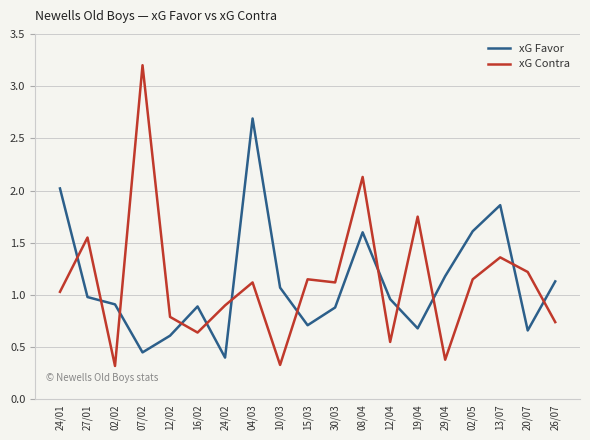

What is the highest value of the xG Favor series?

2.7